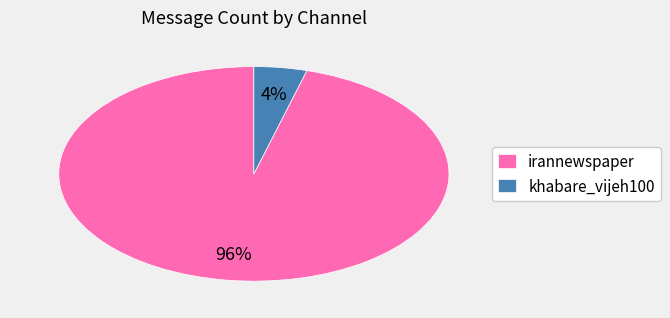

Is there a majority slice in this chart?

Yes